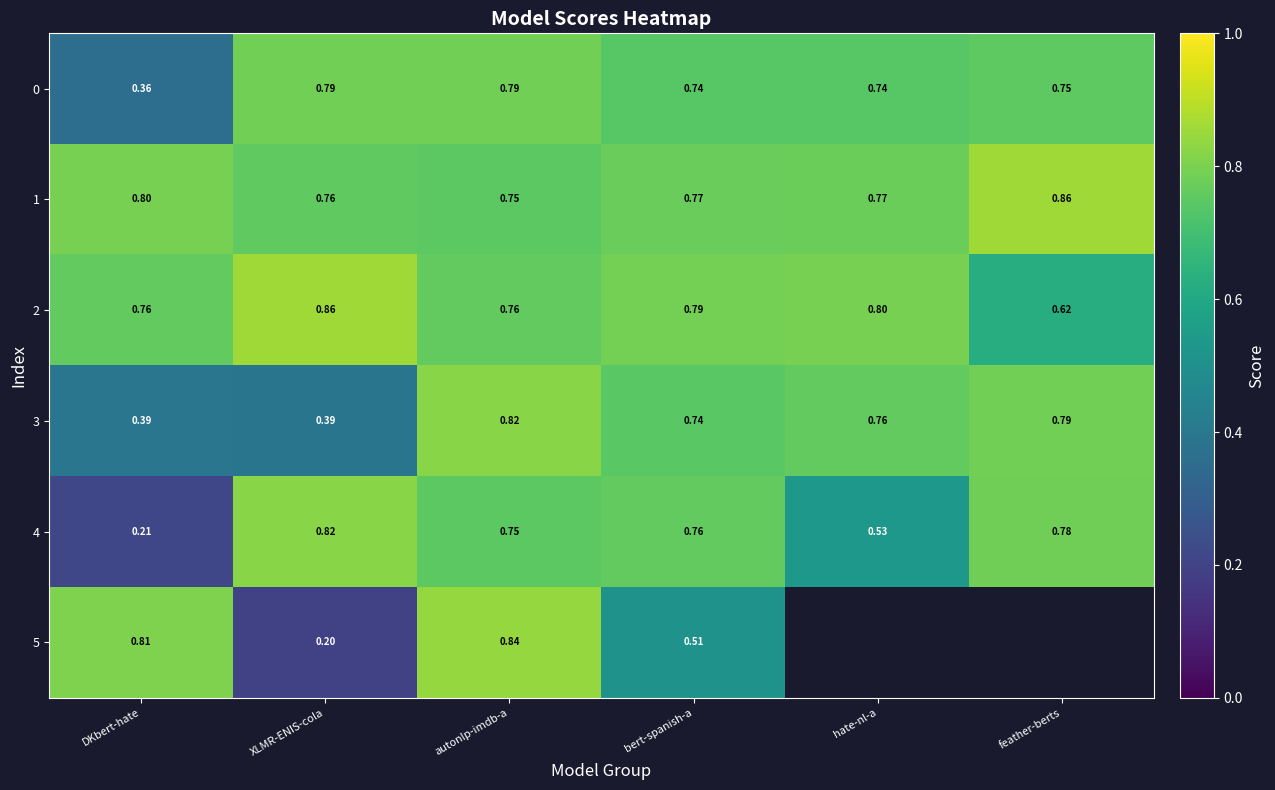

What is the total value across all series at bert-spanish-a?

4.3